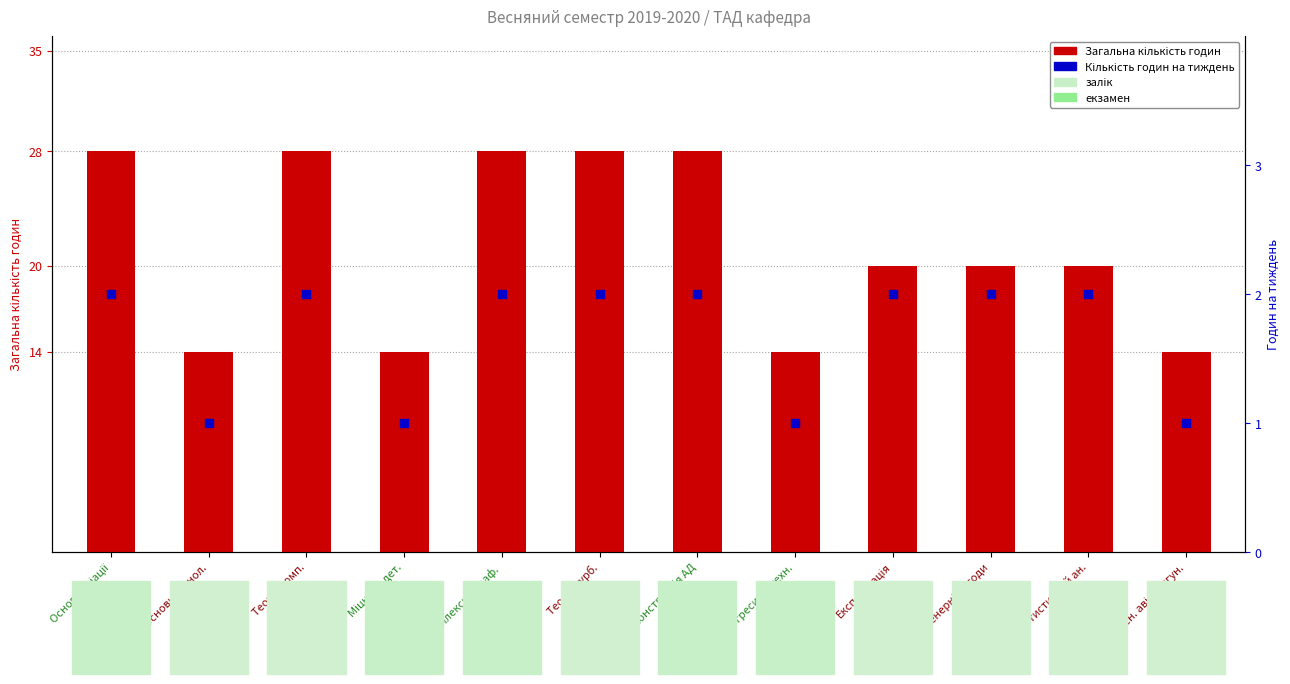

Which series has the largest total across all categories?

Загальна кількість годин